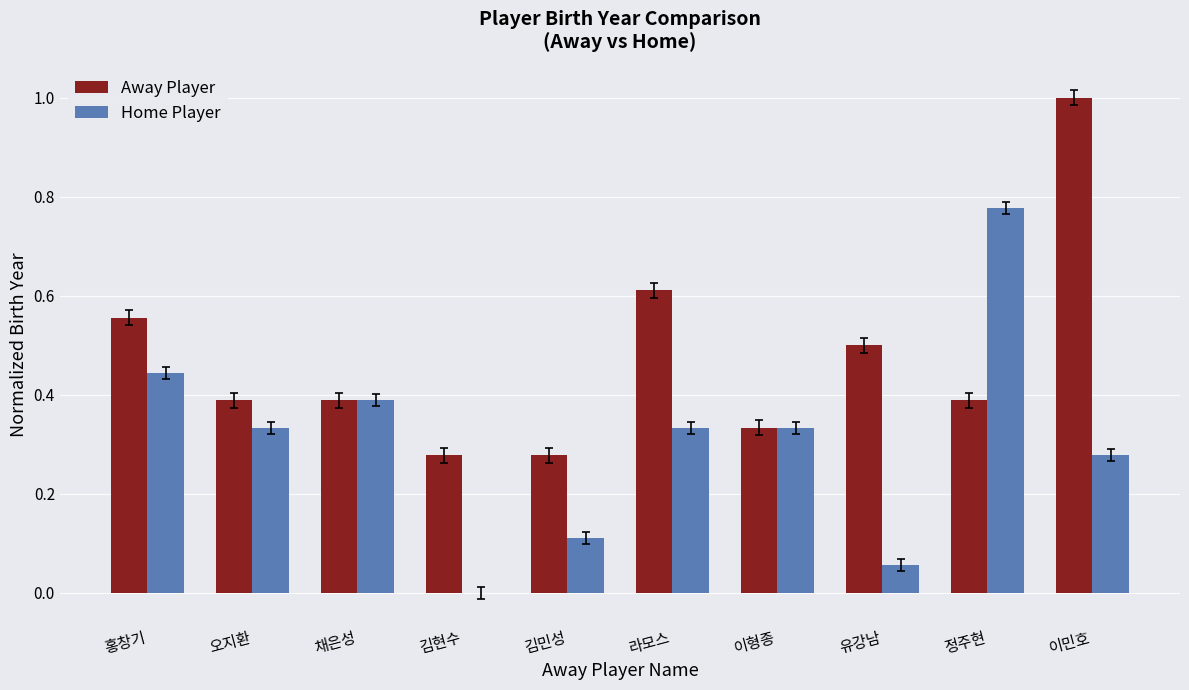

What is the sum of all Away Player values?

4.7